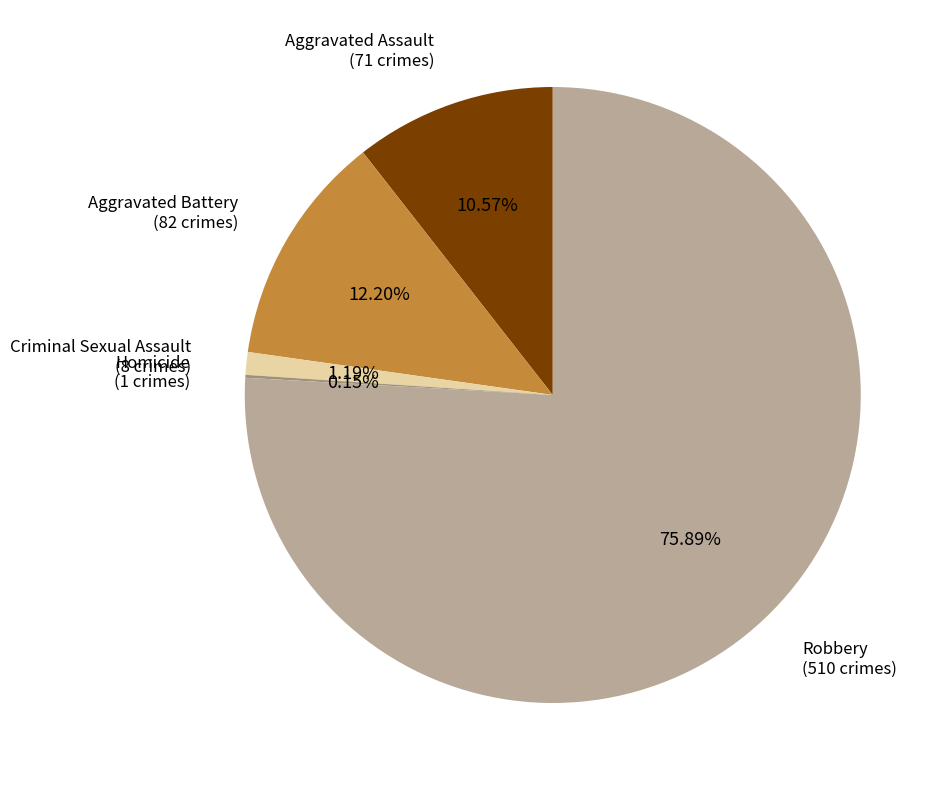

To the nearest percent, what percentage of the pie is Aggravated Battery?

12%